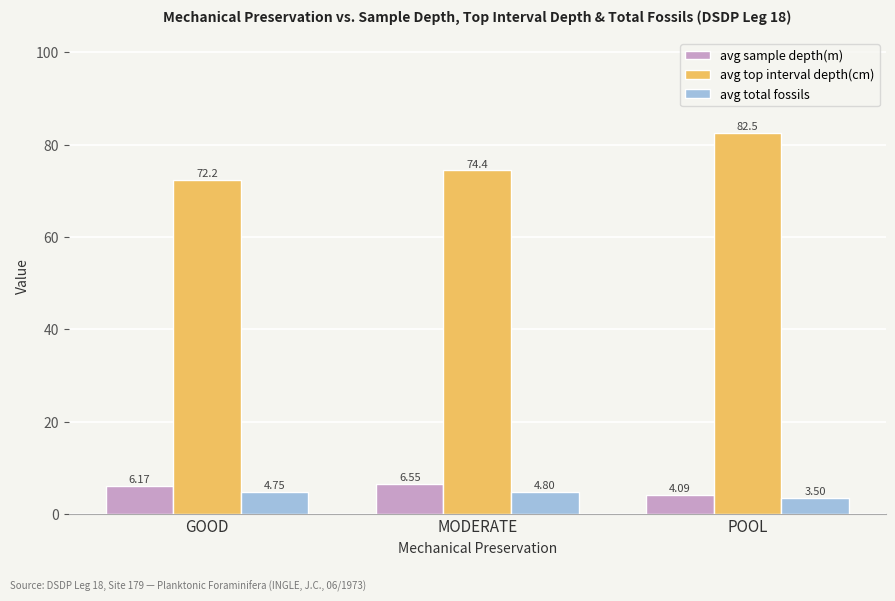

How many bars are there in each group?

3